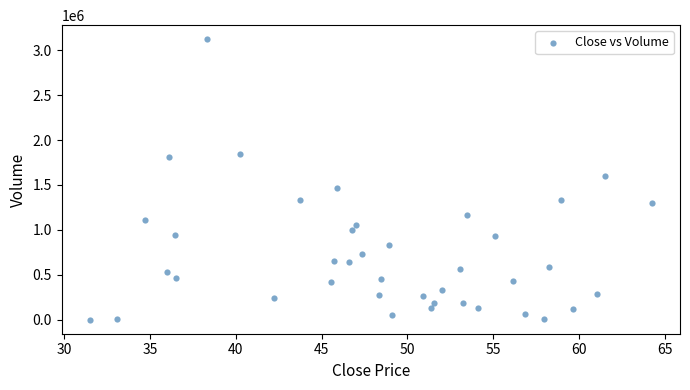

What is the range of Y values (max minus min)?

3122500